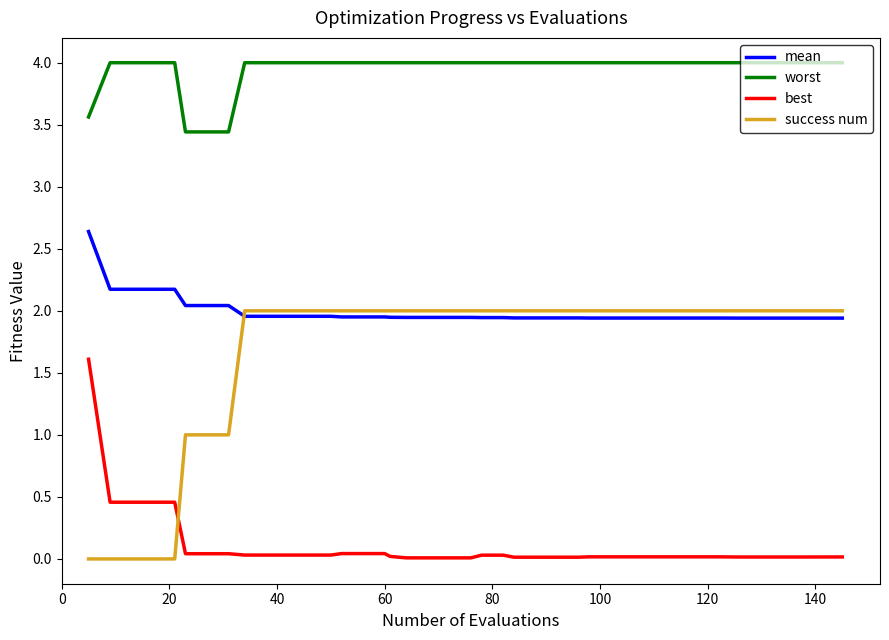

What is the difference between the maximum and minimum values in the best series?

1.6